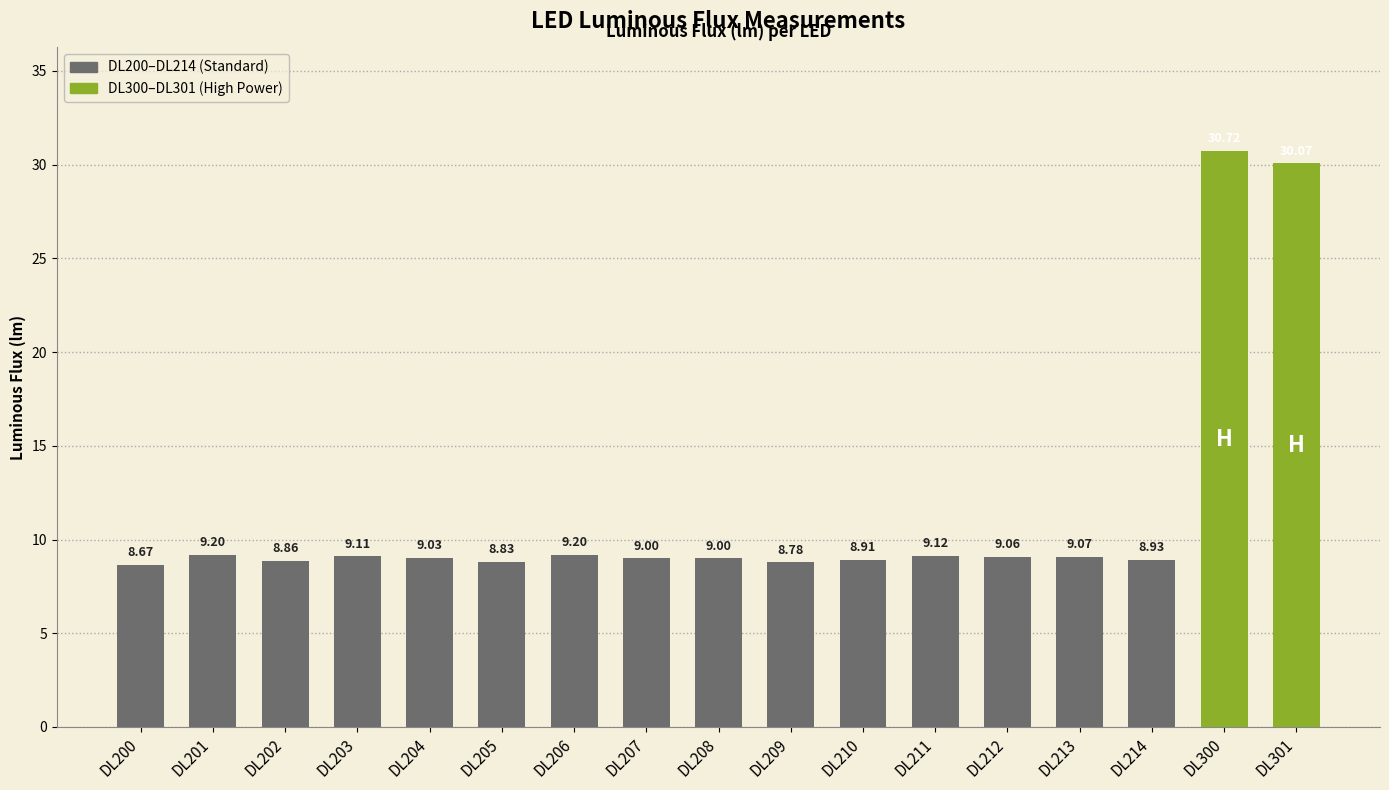

The chart shows a value of 30.7 at DL300. True or false?

True